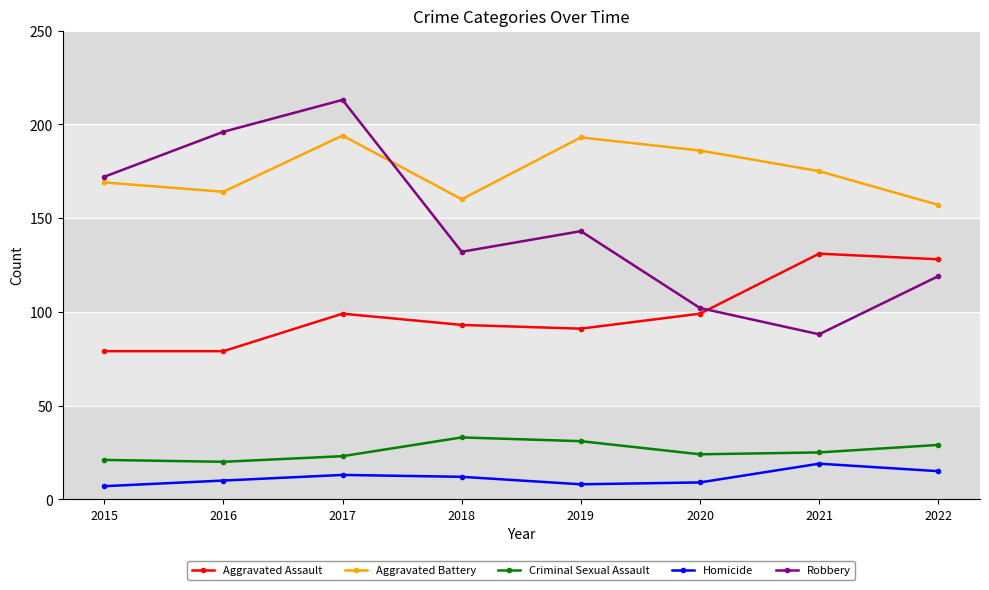

Which series has the widest spread of values?

Robbery